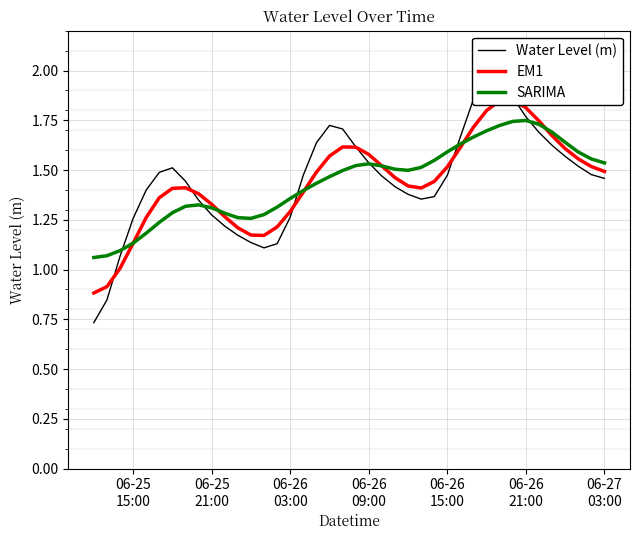

At how many categories does at least one series exceed 1?

40